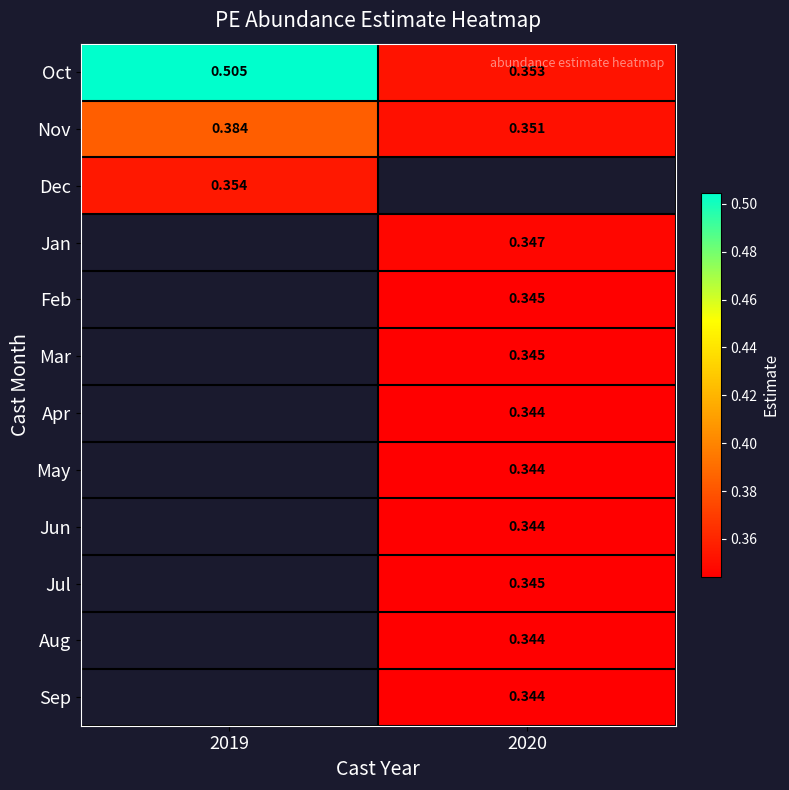

List the series in order of their overall mean, highest first.

Oct, Nov, Dec, Jan, Feb, Mar, Apr, May, Jun, Jul, Aug, Sep